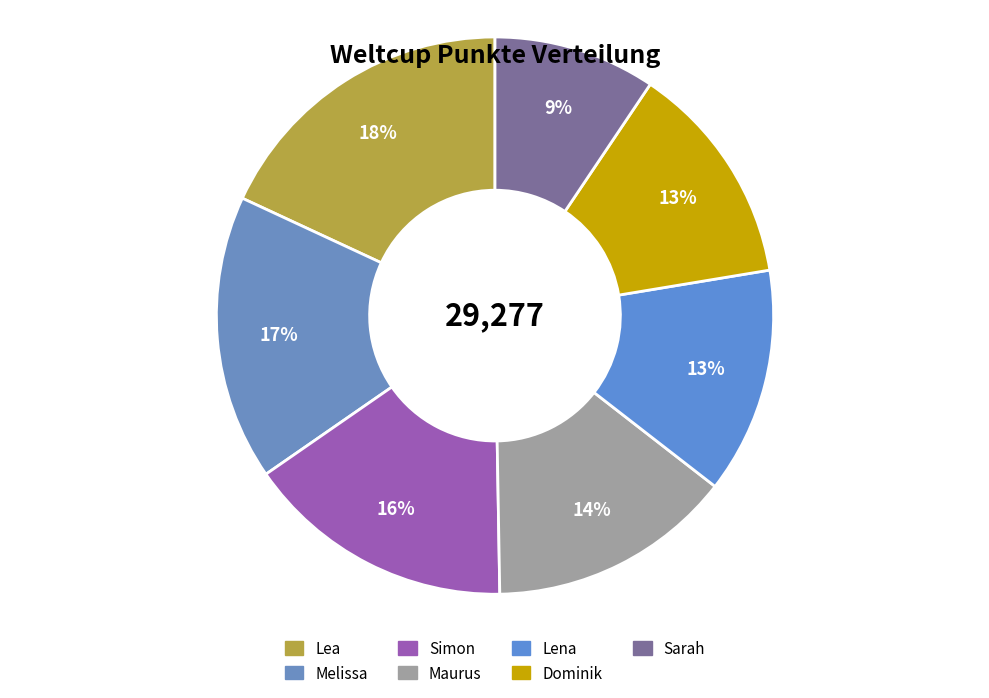

Does Lena represent more than half of the total?

No